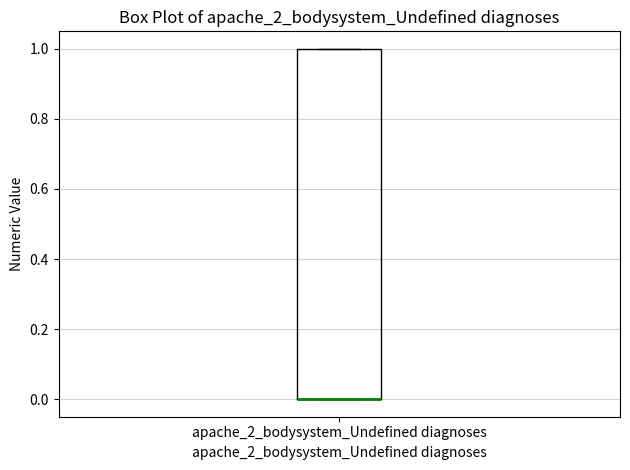

Read this box plot against the y-axis: the position of the median line, the range covered by the box, and the ends of both whiskers. The values are not printed on the chart, so give them approximately, as read against the axis.

median 0 (drawn on the box's lower edge), box 0 to 1, whiskers 0 to 1